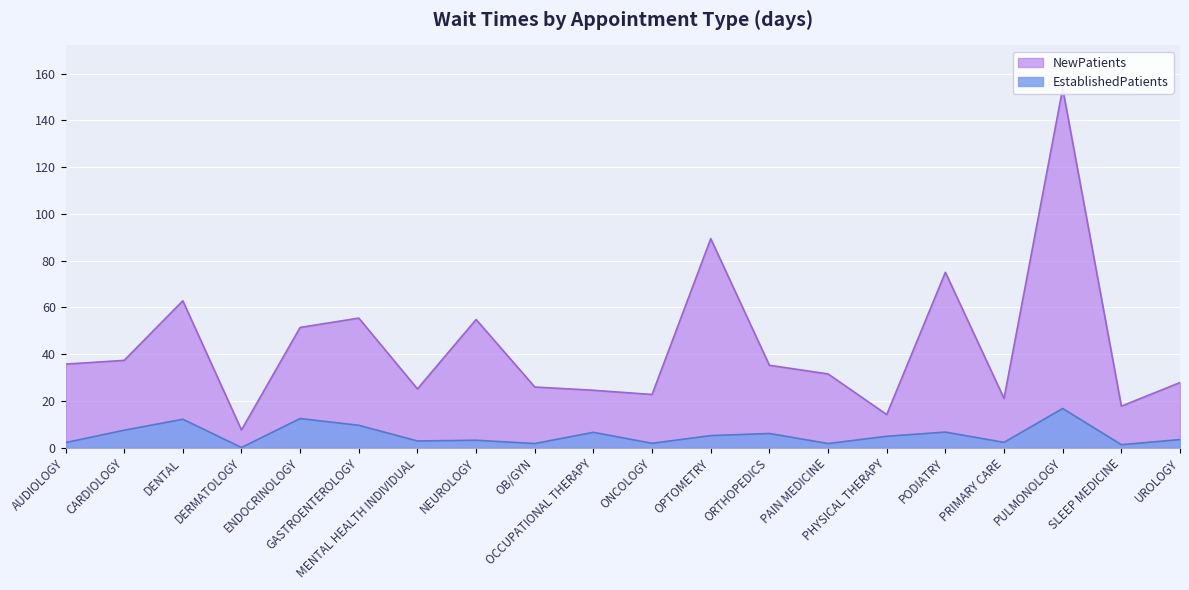

What is the sum of the NewPatients values at PODIATRY and UROLOGY?

102.8